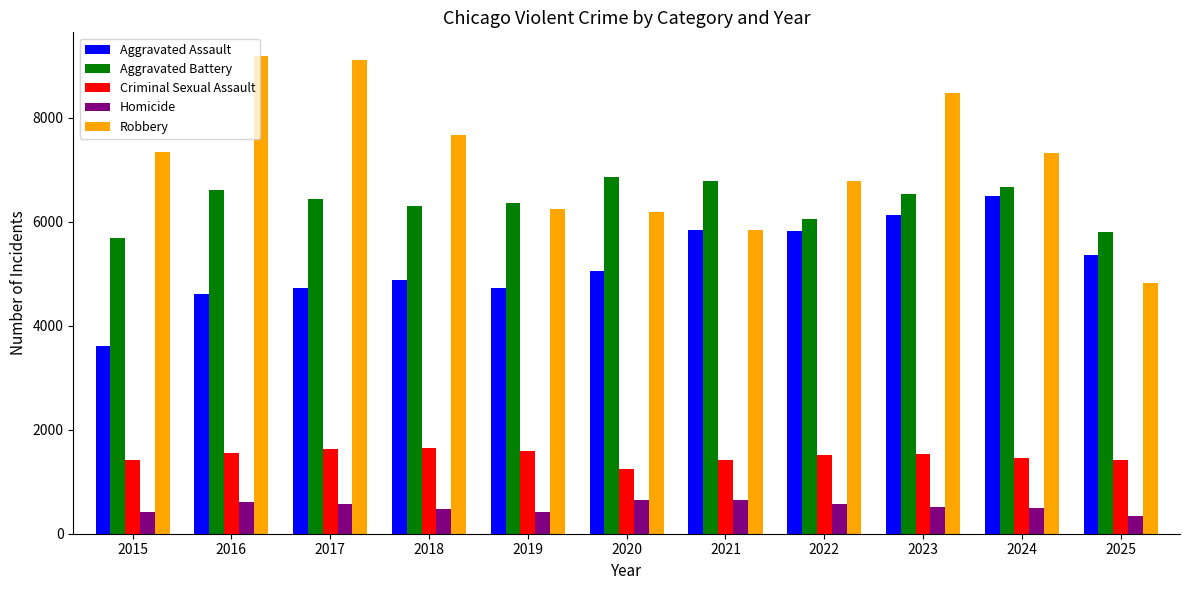

What are all the series names shown in the legend?

Aggravated Assault, Aggravated Battery, Criminal Sexual Assault, Homicide, Robbery